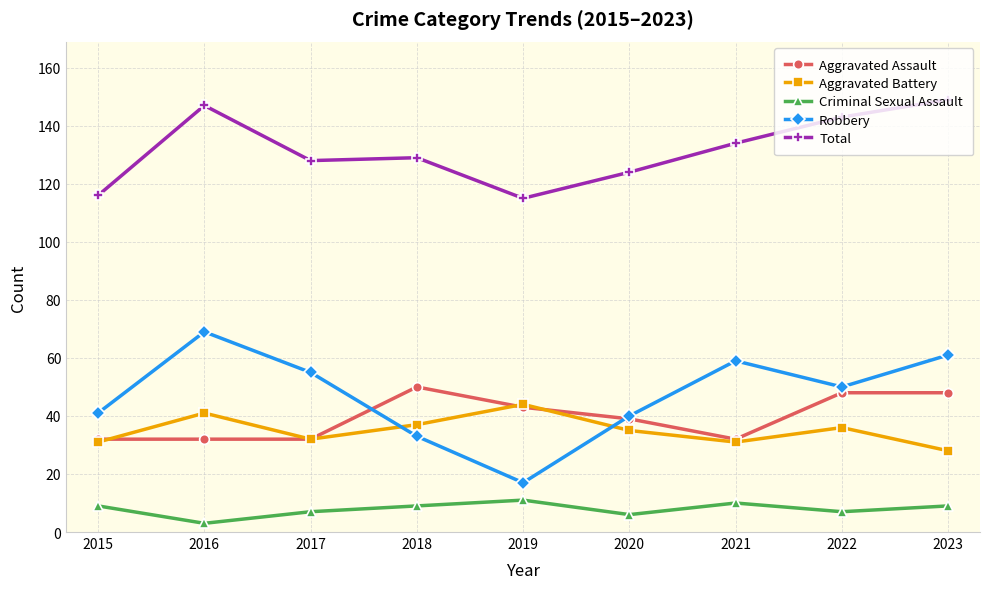

Is this an area chart (filled region under the line)?

No